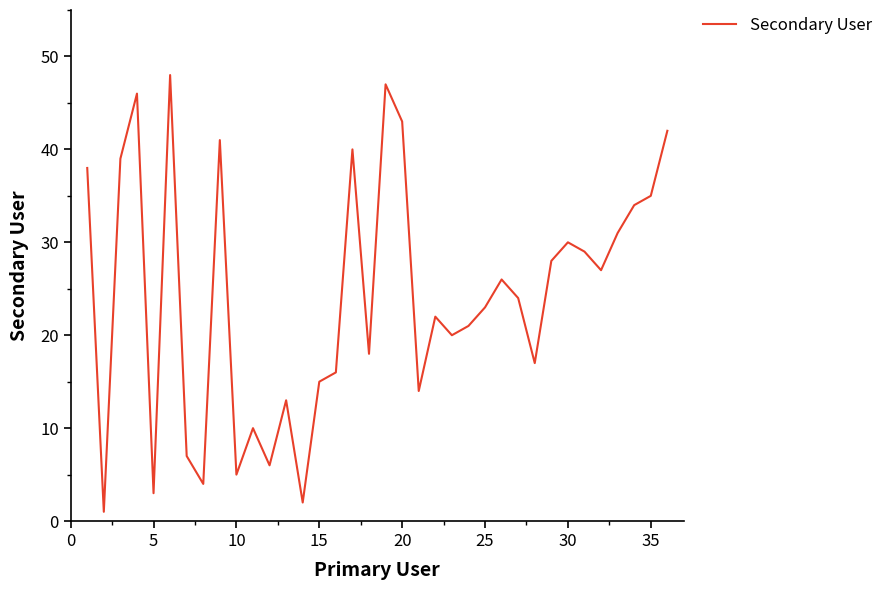

What is the difference between the maximum and minimum values?

47